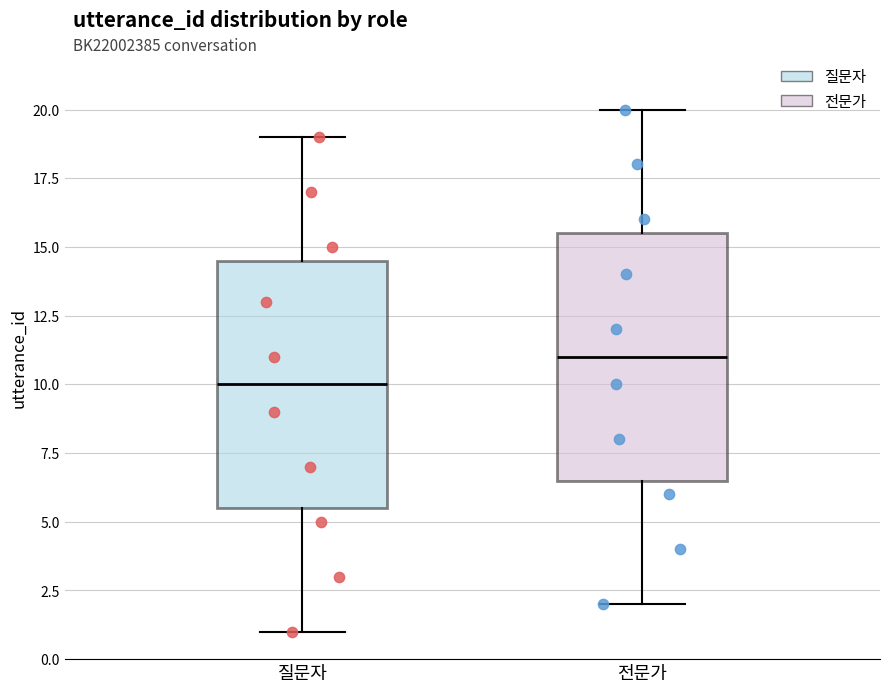

Which box has the highest median line?

전문가